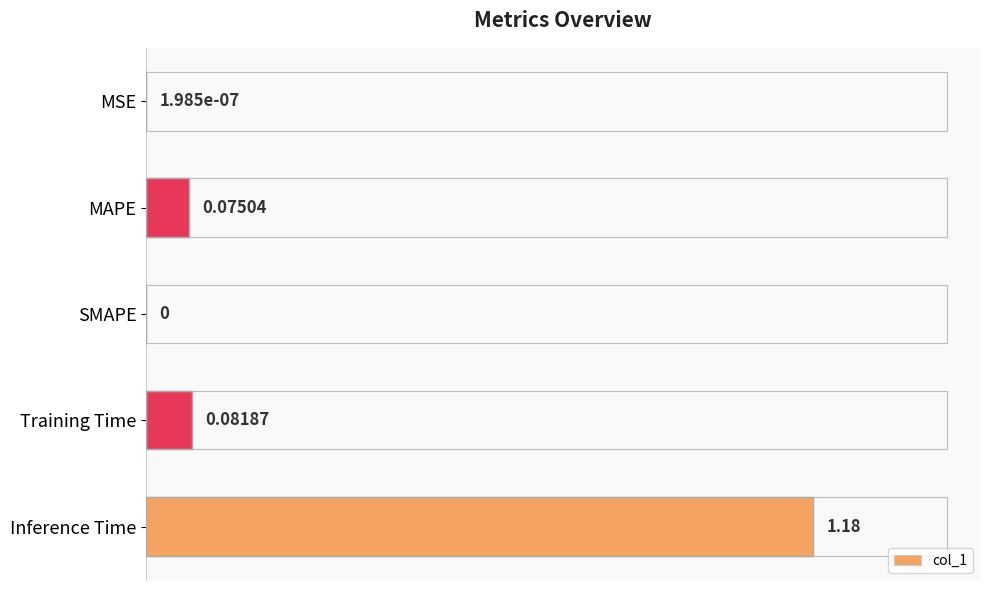

What is the sum of all values?

1.3